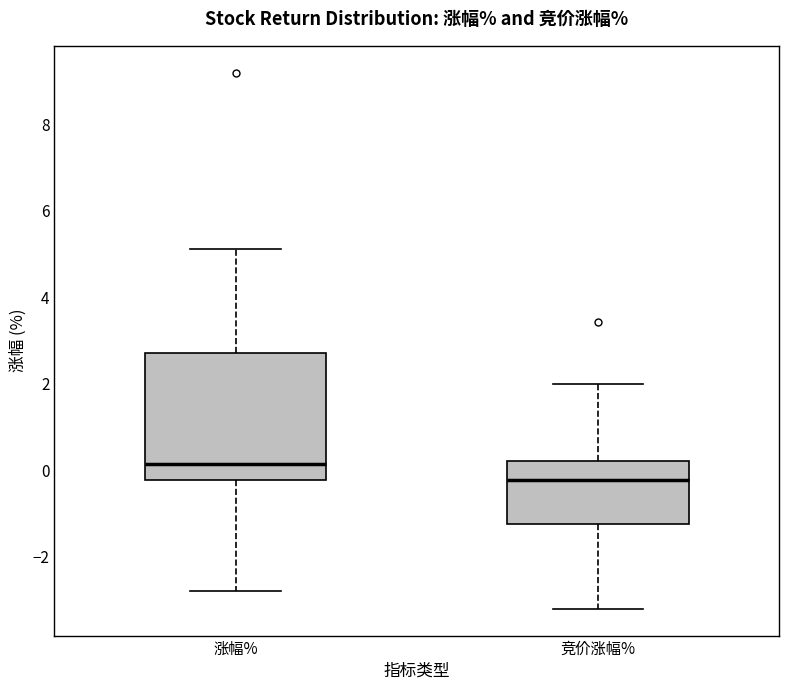

Where is the upper edge of the box for 涨幅% on the y-axis? The values are not printed on the chart, so give them approximately, as read against the axis.

2.8